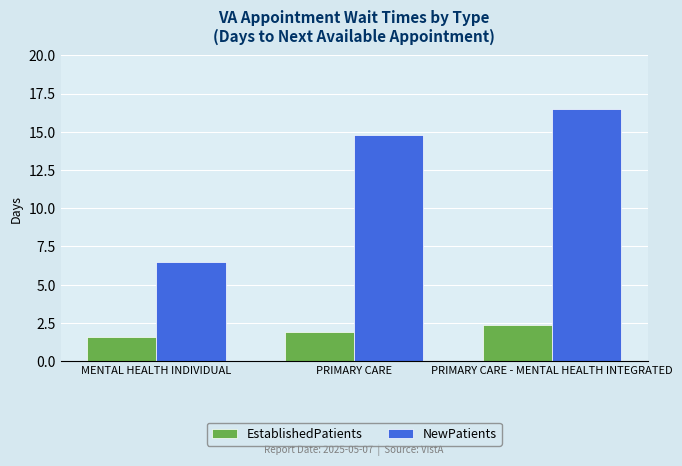

True or false: NewPatients has a value of 16.5 at PRIMARY CARE - MENTAL HEALTH INTEGRATED.

True